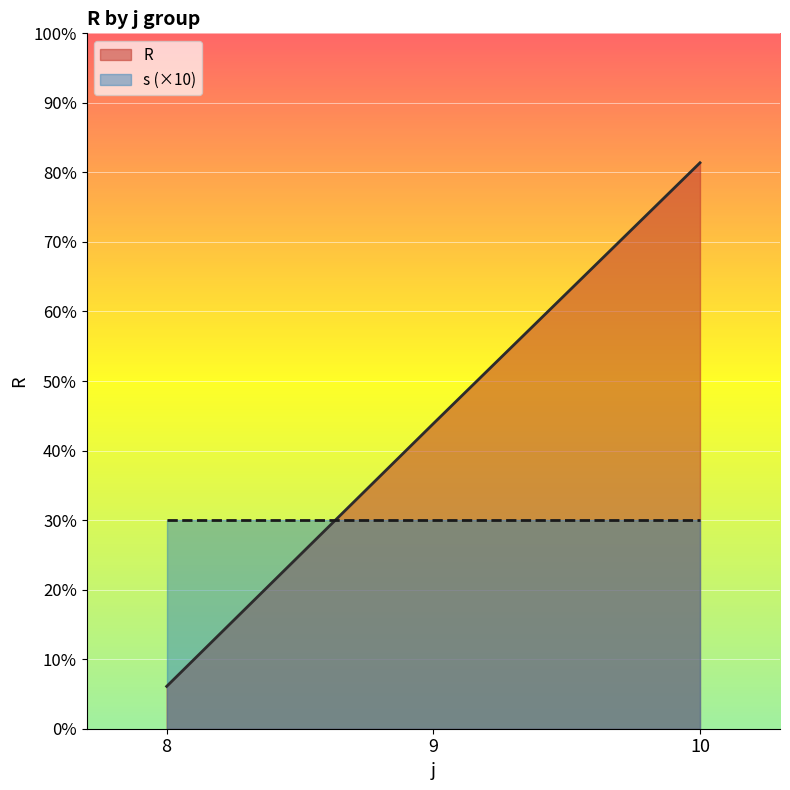

Rank the series at 8 from highest to lowest value.

s (×10), R